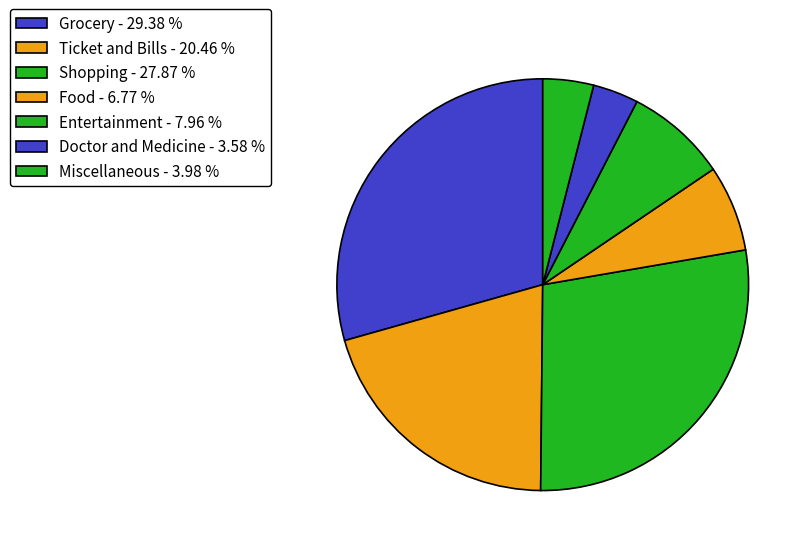

To the nearest percent, what percentage of the pie is Food?

7%